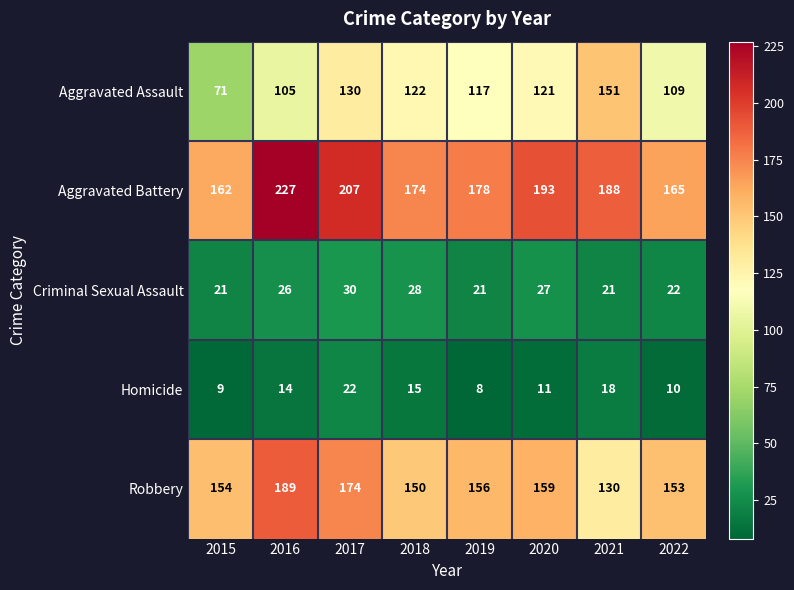

What is the difference between the highest and lowest values at 2016?

213